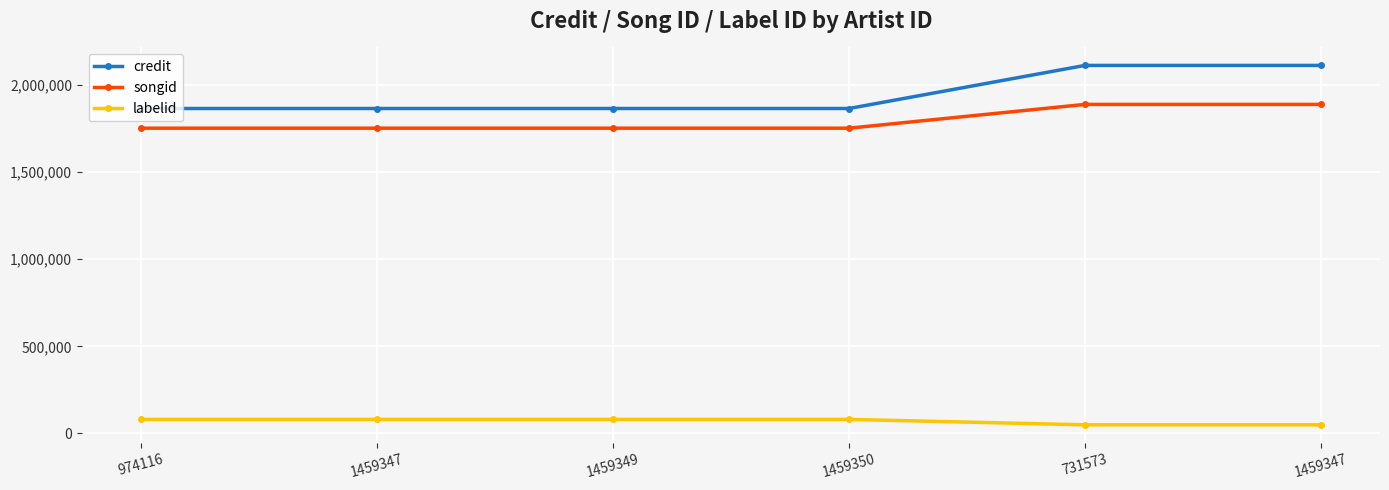

What are all the series names shown in the legend?

credit, songid, labelid